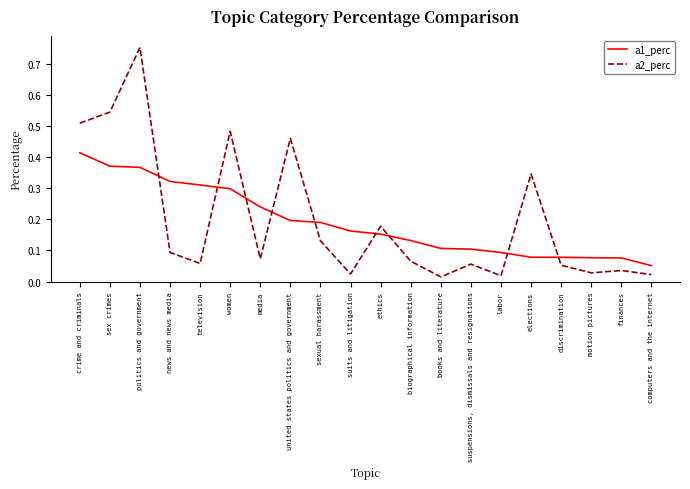

Between which two adjacent categories do a1_perc and a2_perc first intersect?

politics and government and news and news media